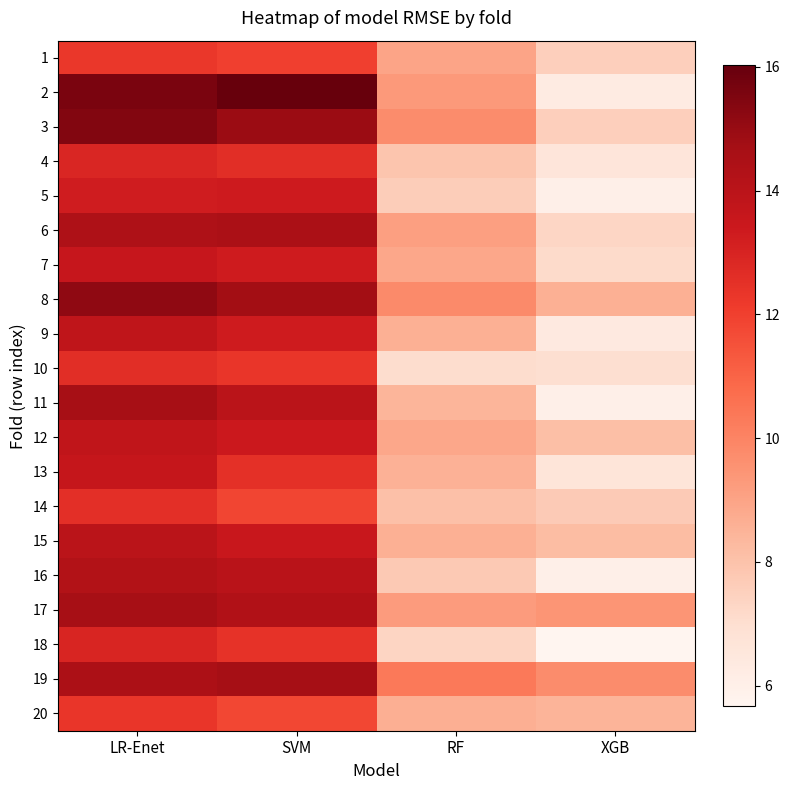

What is the spread (max minus min) of values at LR-Enet?

3.3